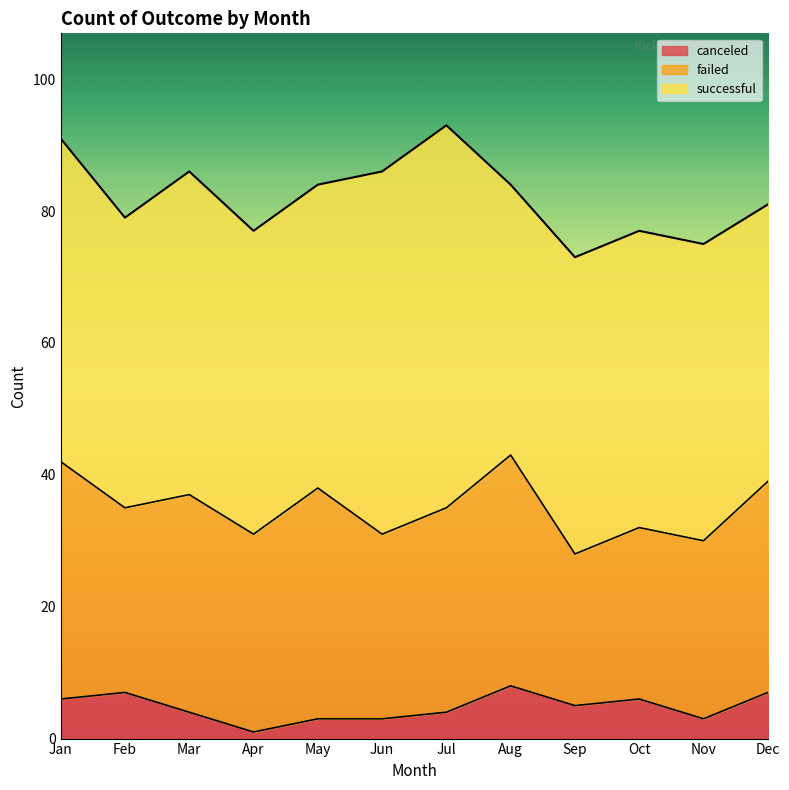

Rank the series by their maximum value, from highest to lowest.

successful, failed, canceled